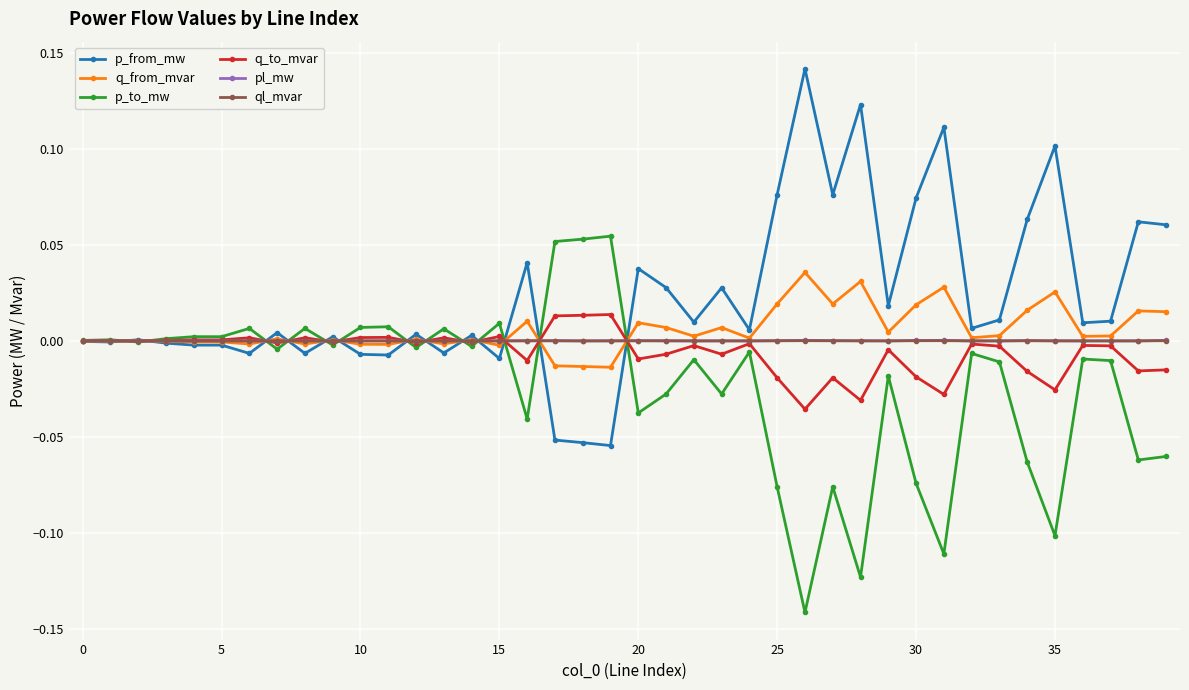

Count the number of categories in the chart.

40